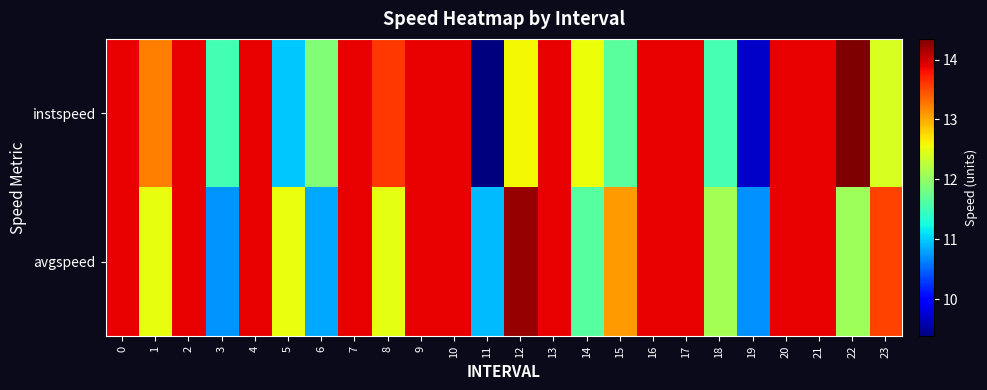

Rank the series at 23 from highest to lowest value.

avgspeed, instspeed